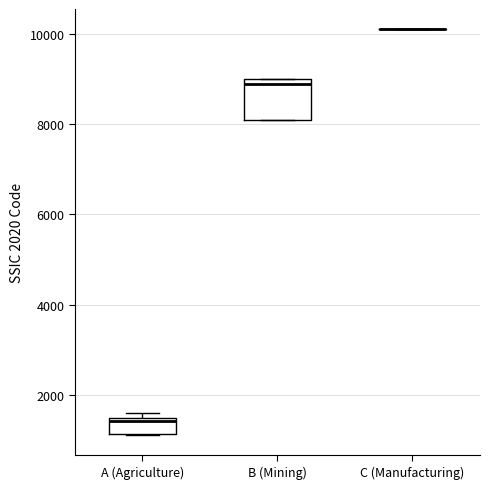

Where is the lower edge of the box for B (Mining) on the y-axis? The values are not printed on the chart, so give them approximately, as read against the axis.

8200